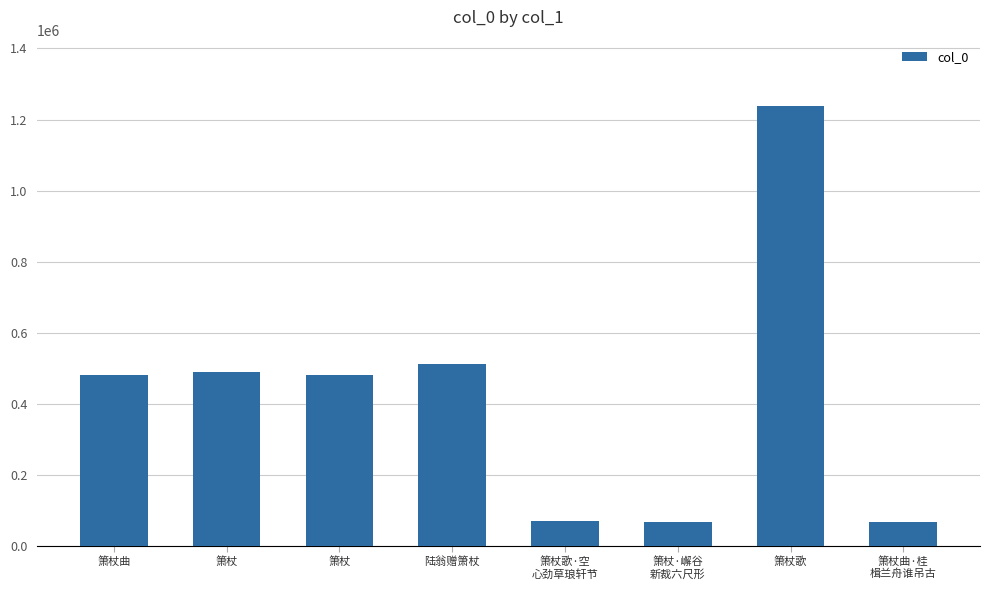

Are the bars horizontal?

No